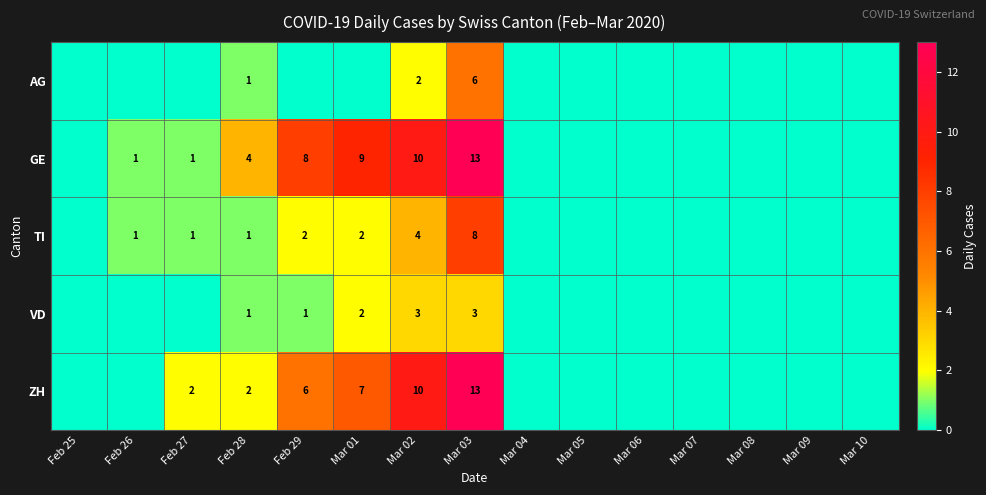

Which has a higher value, Mar 05 or Mar 04?

Mar 05